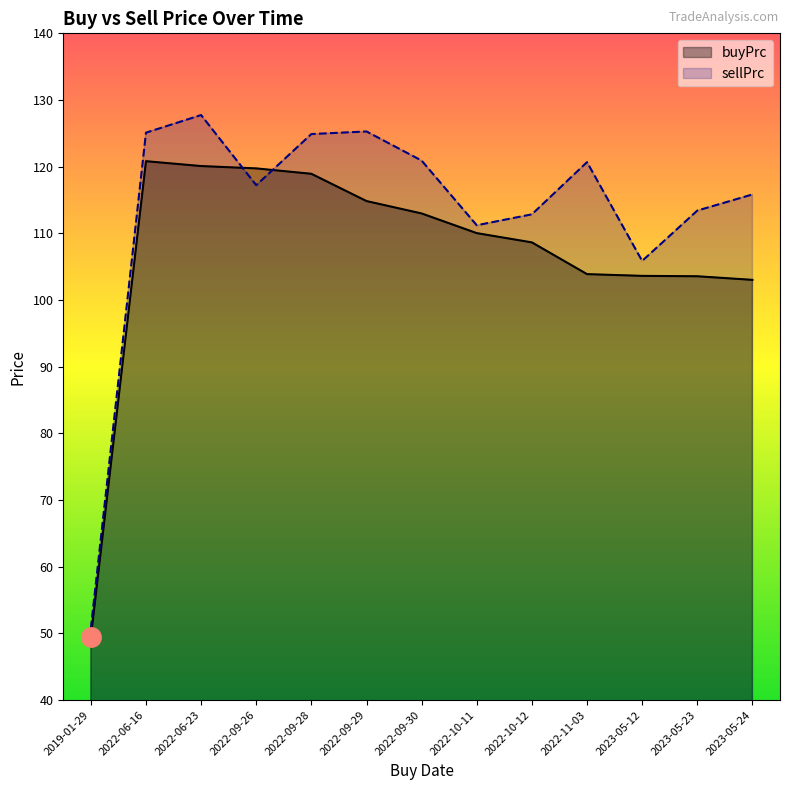

True or false: sellPrc has a value of 159.0 at 2023-05-24.

False